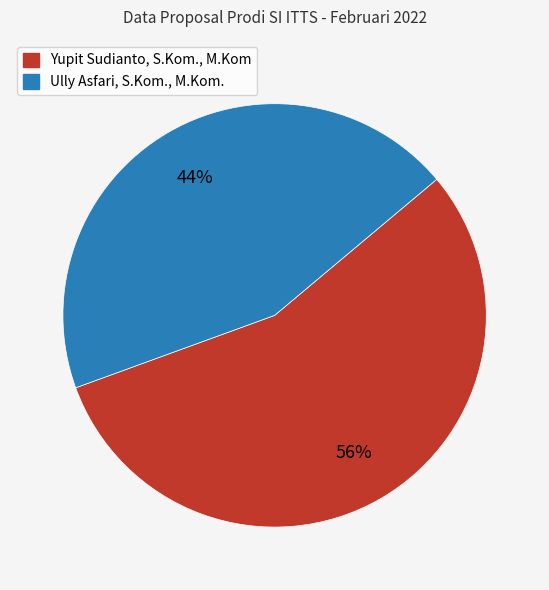

True or false: Ully Asfari, S.Kom., M.Kom. accounts for 44% of the total.

True